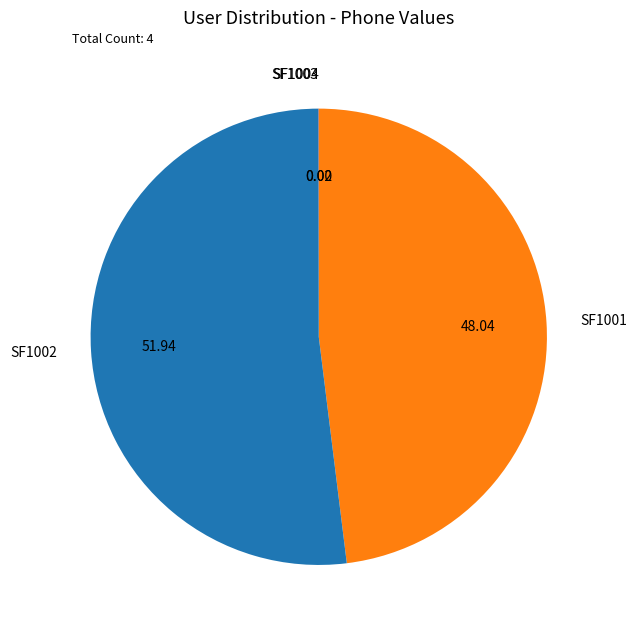

Is the sum of SF1002 and SF1001 greater than half?

Yes